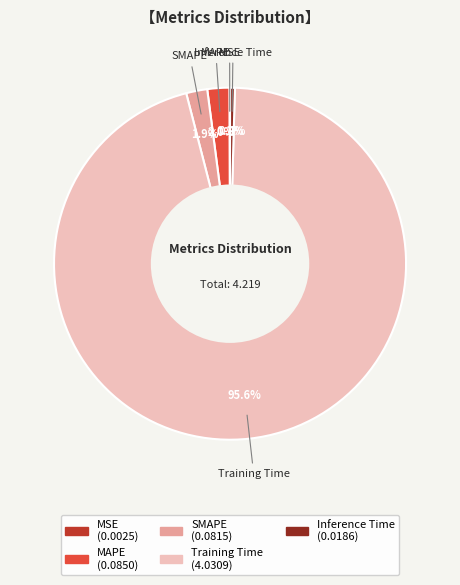

True or false: SMAPE accounts for 16% of the total.

False